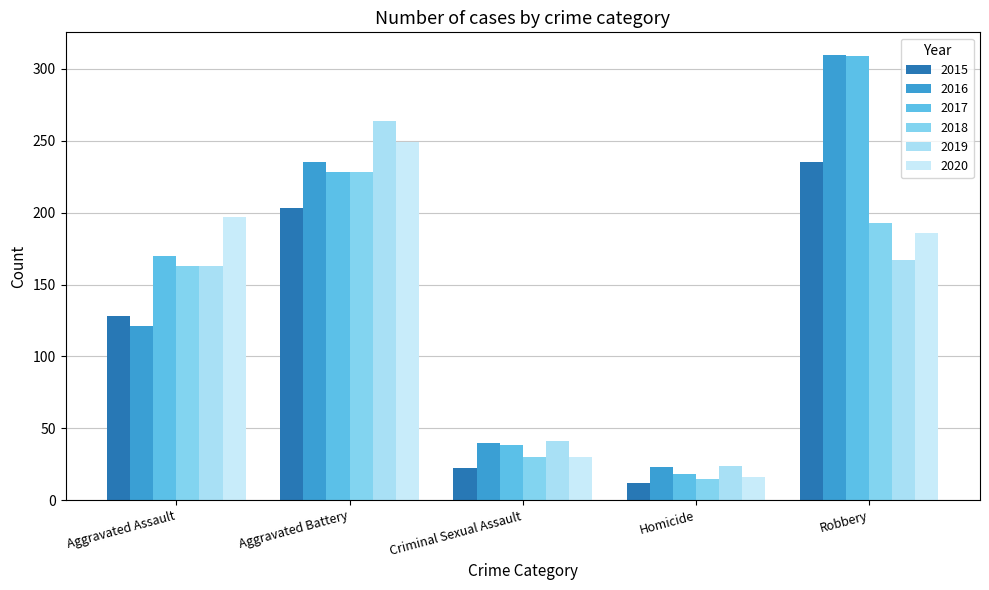

Is it true that 2016 equals 34 at Homicide?

False